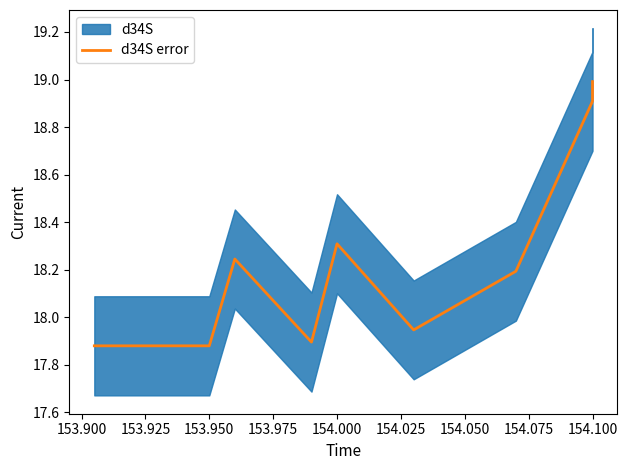

Does the chart display data point markers on the line(s)?

No